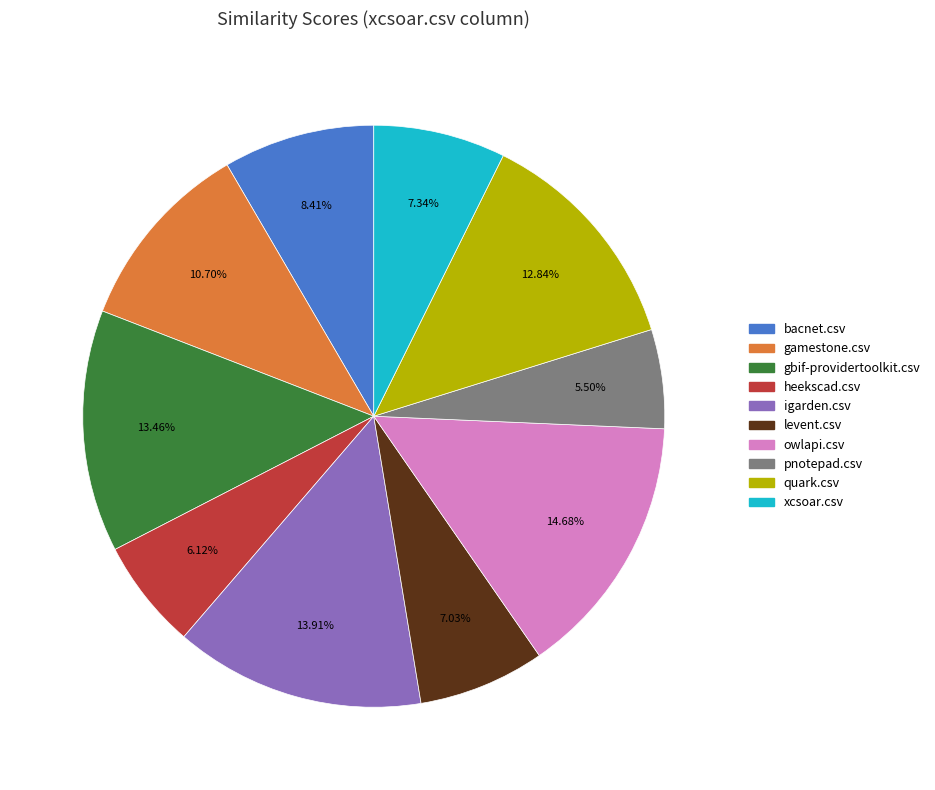

Count the number of slices in the pie.

10